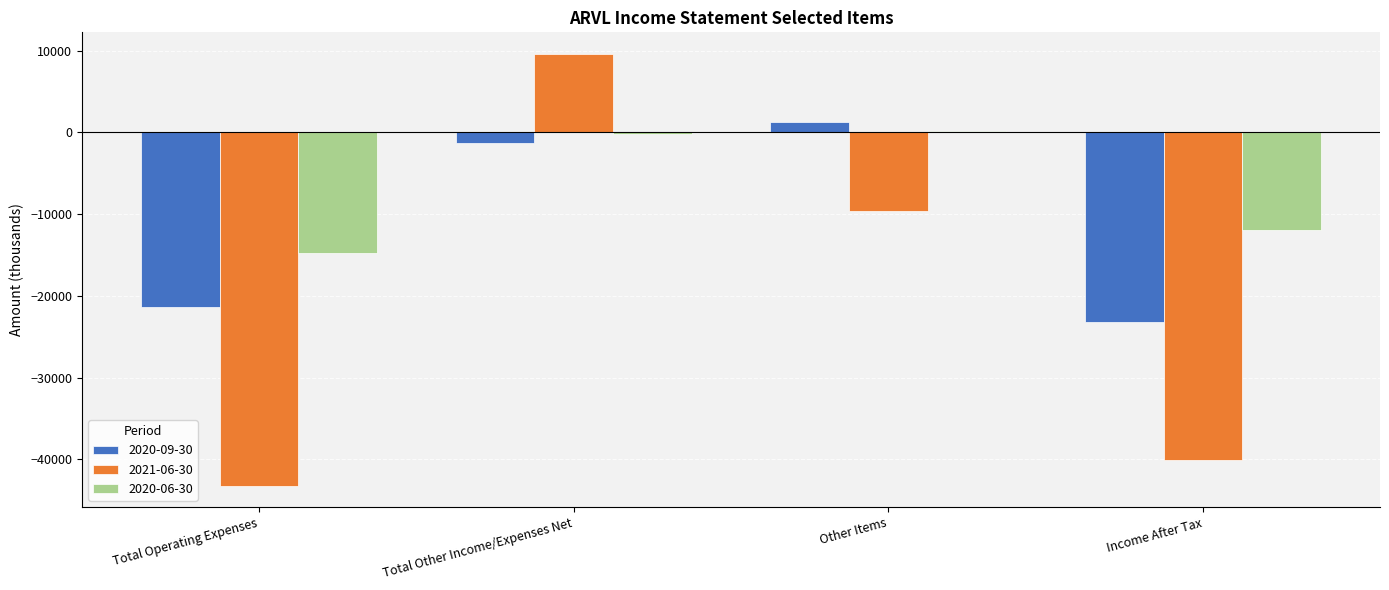

At which label does 2020-06-30 first exceed -200?

Other Items